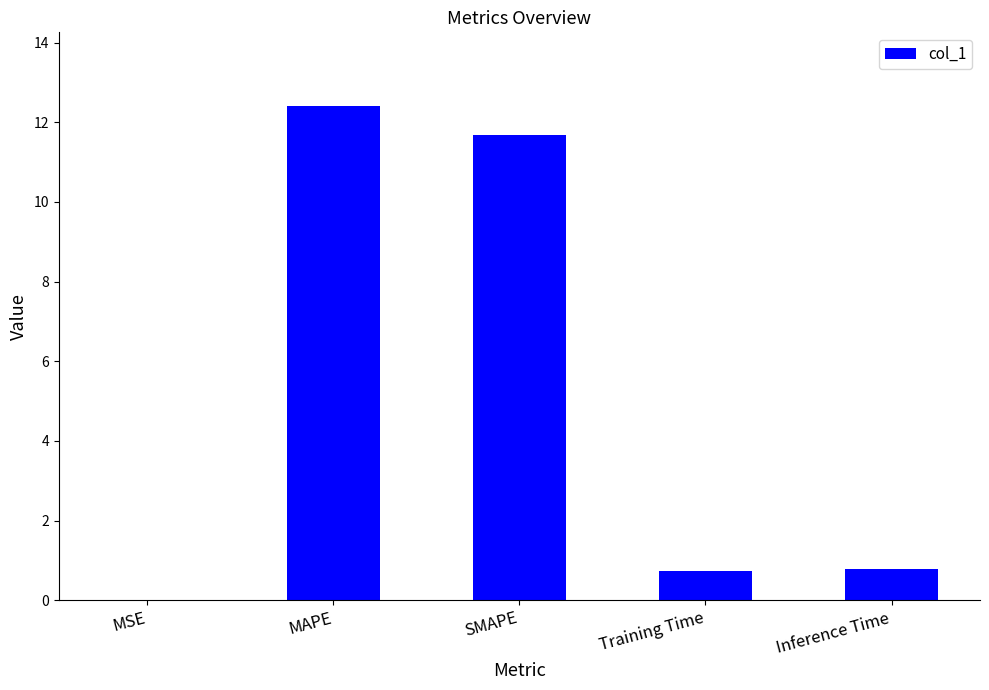

At which category does the chart reach its peak across all series?

MAPE